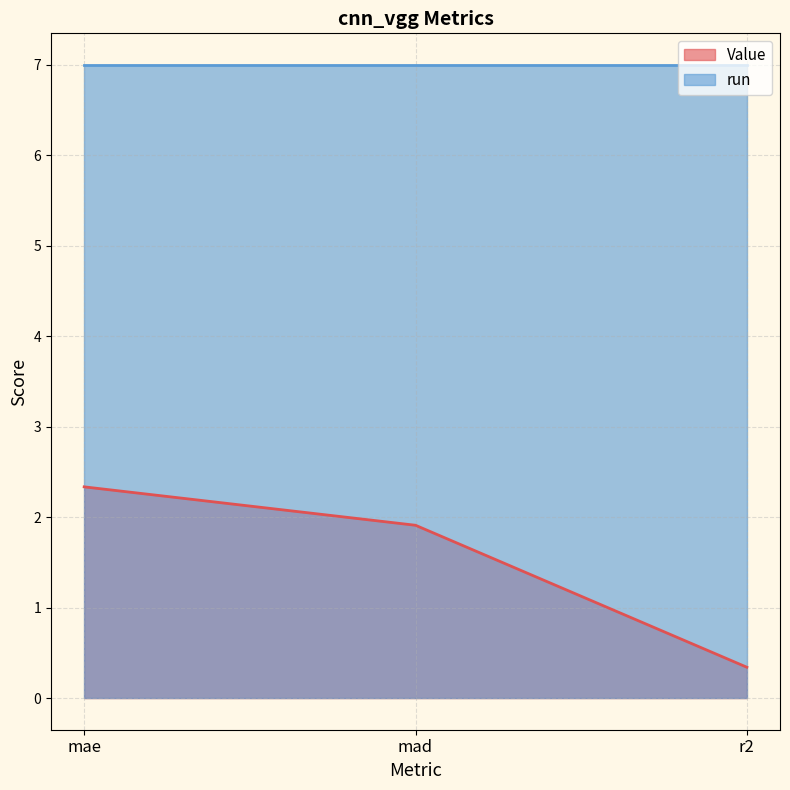

What is the difference between the second highest and minimum values?

1.6